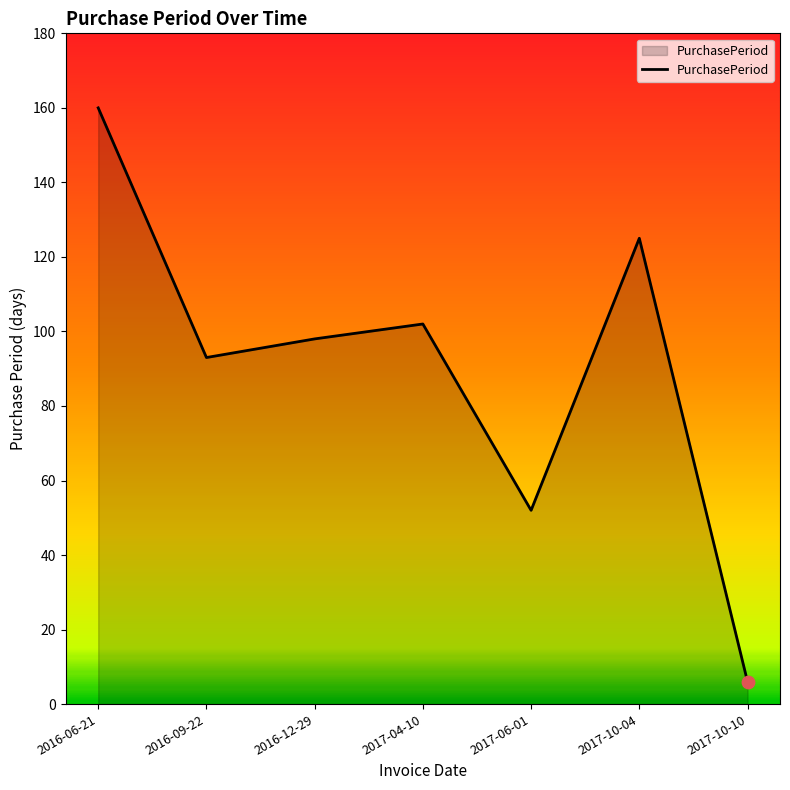

Between 2017-04-10 and 2016-09-22, which is larger?

2017-04-10